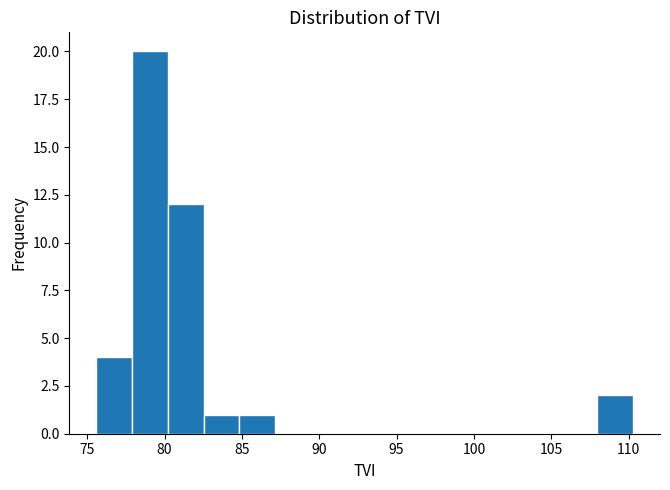

Which range on the x-axis has the tallest bar?

78.0 to 80.0